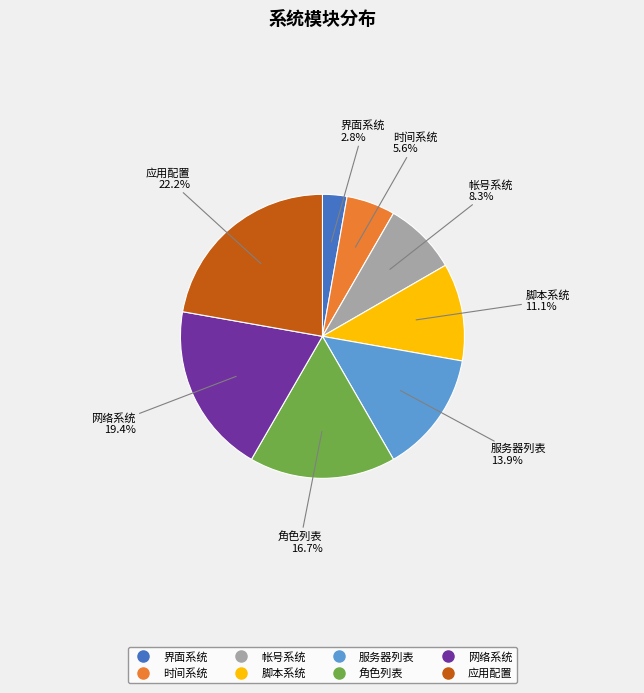

To the nearest percent, what portion does 角色列表 represent?

17%